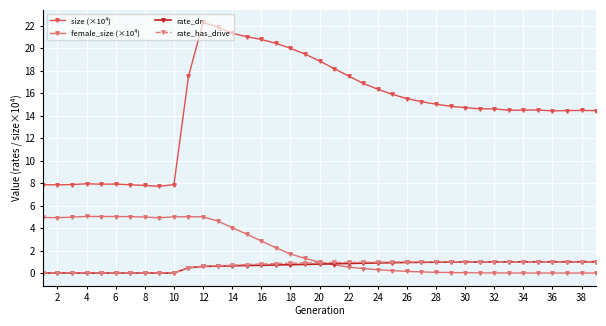

What is the maximum value shown in the chart?

22.3